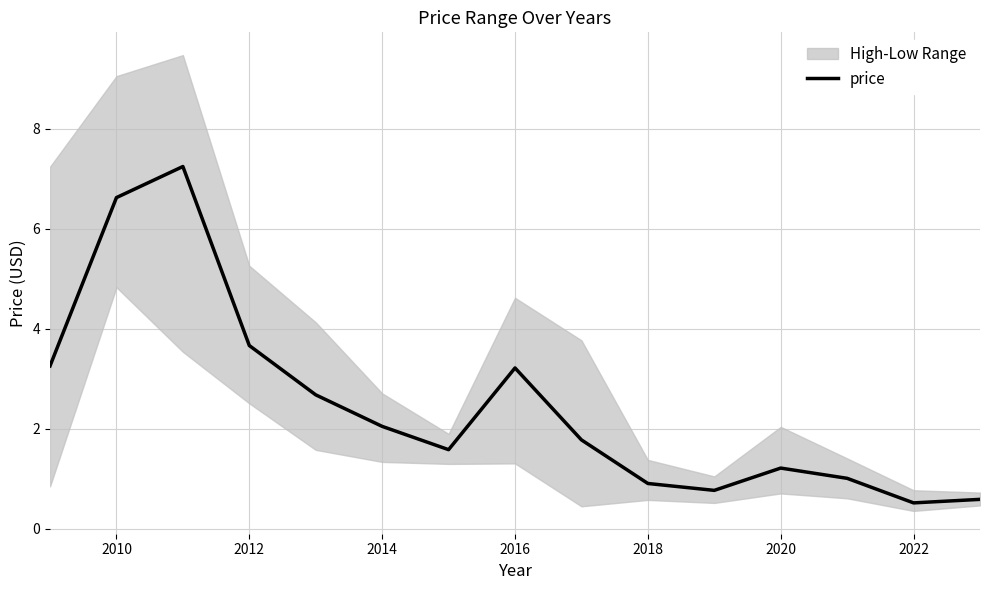

Is it true that price equals 1.2 at 2020?

True